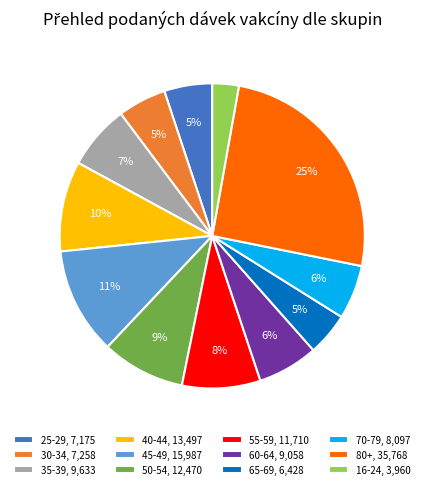

Which slice is the largest?

80+, 35,768